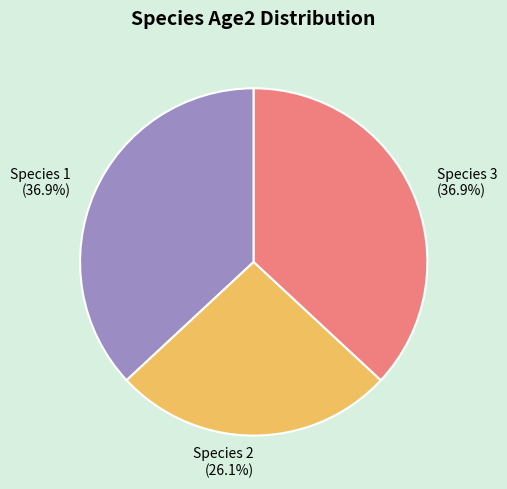

How many slices are in this pie chart?

3